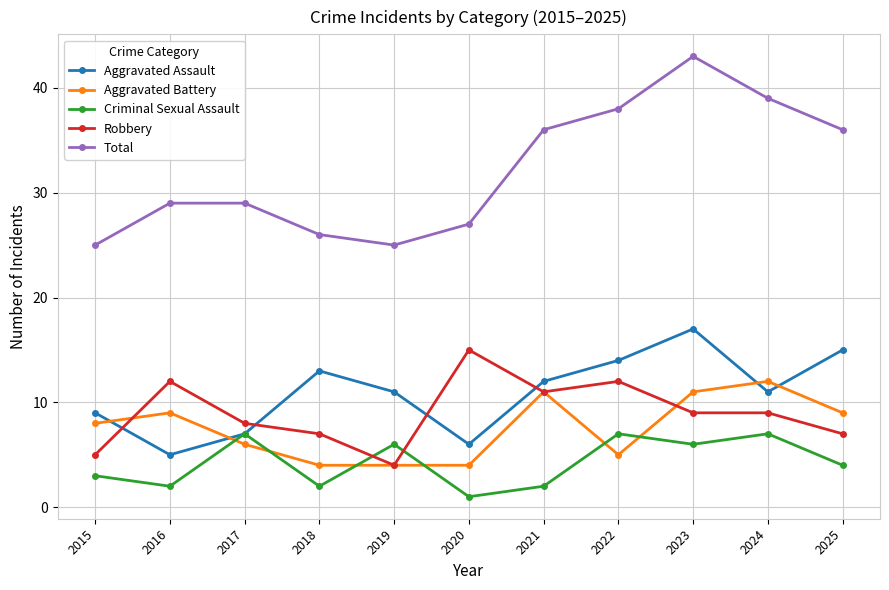

Where is the first local maximum for Robbery?

2016